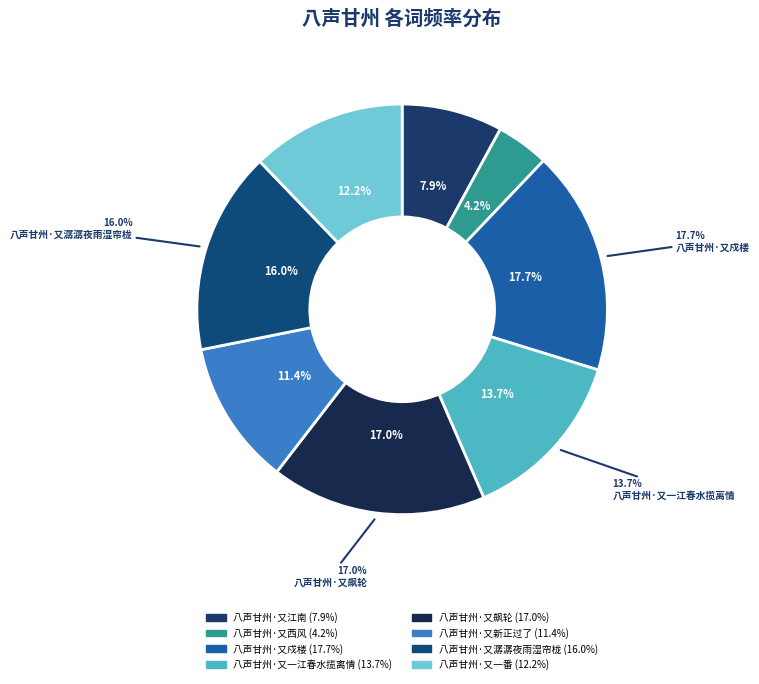

Which has a higher value, 八声甘州·又潺潺夜雨湿帘栊 or 八声甘州·又西风?

八声甘州·又潺潺夜雨湿帘栊